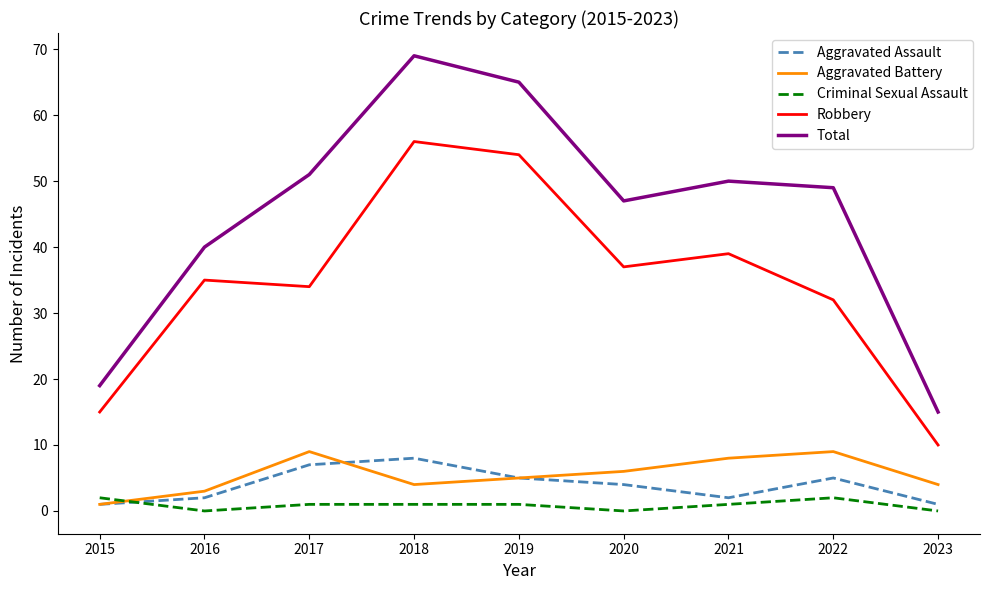

Reading right to left, list all the values displayed in this chart.

Aggravated Assault: 1	5	2	4	5	8	7	2	1
Aggravated Battery: 4	9	8	6	5	4	9	3	1
Criminal Sexual Assault: 0	2	1	0	1	1	1	0	2
Robbery: 10	32	39	37	54	56	34	35	15
Total: 15	49	50	47	65	69	51	40	19